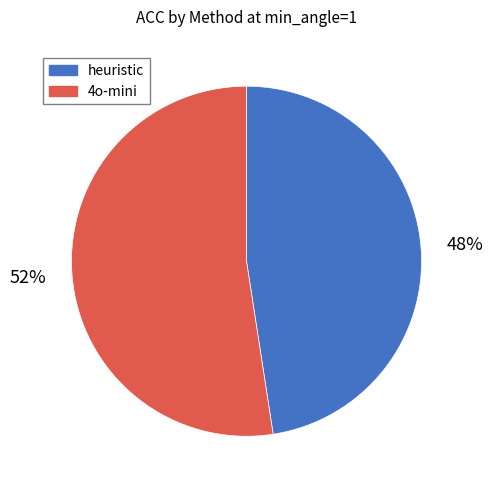

To the nearest percent, what is the average slice percentage?

50%